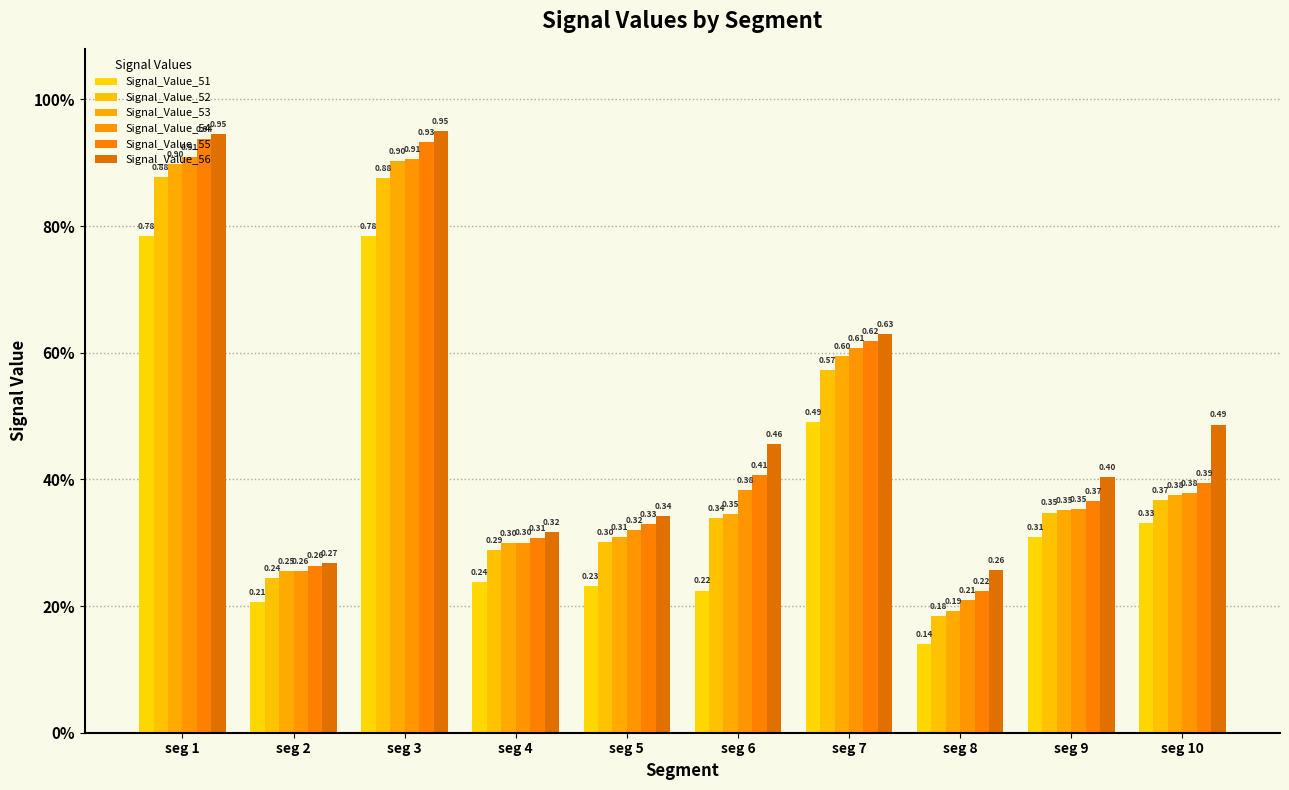

What is the total value across all series at seg 8?

1.2